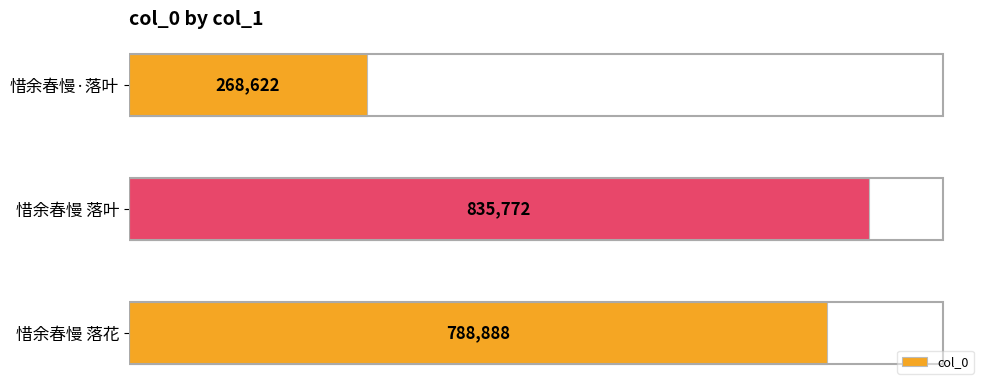

What is the average value?

631094